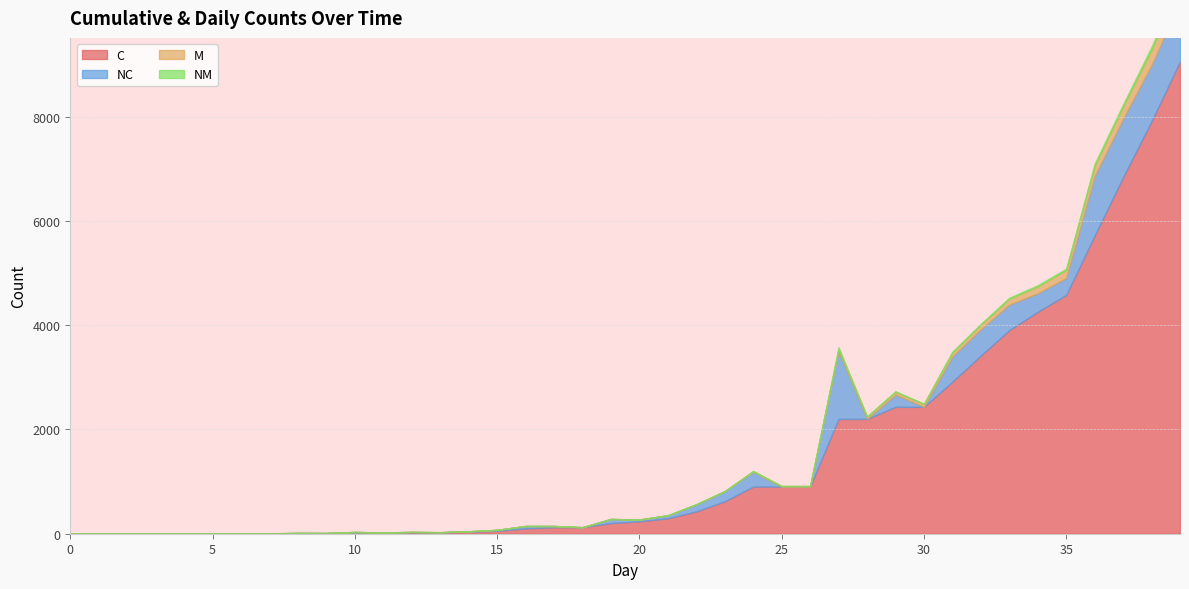

Between 36 and 27, which is larger?

36